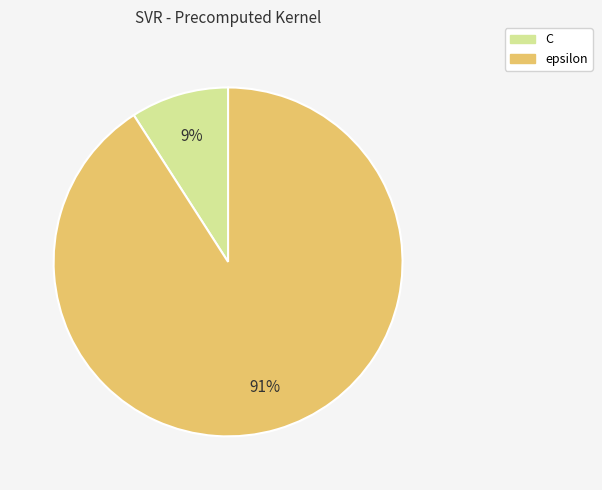

Rank the categories by value from highest to lowest.

epsilon, C